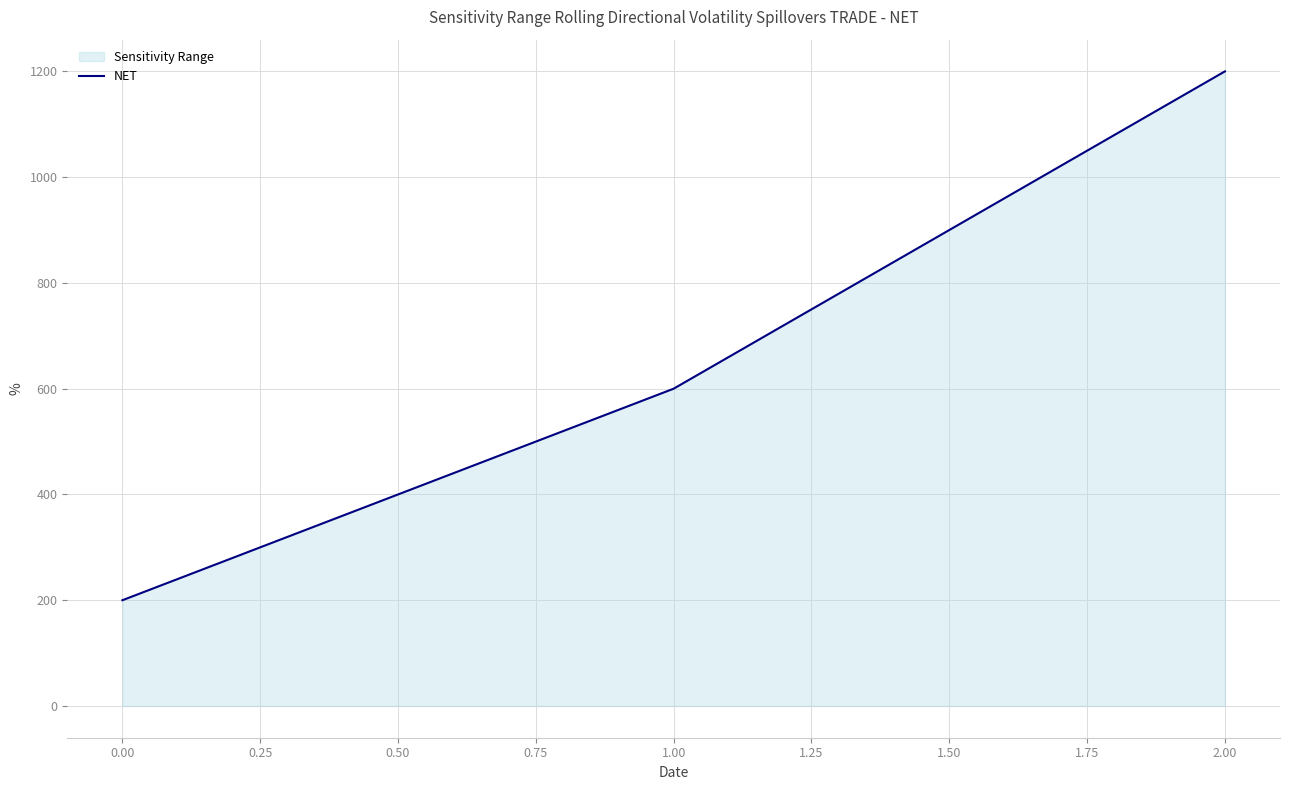

What is the approximate value at 0.00, to the nearest 100?

200